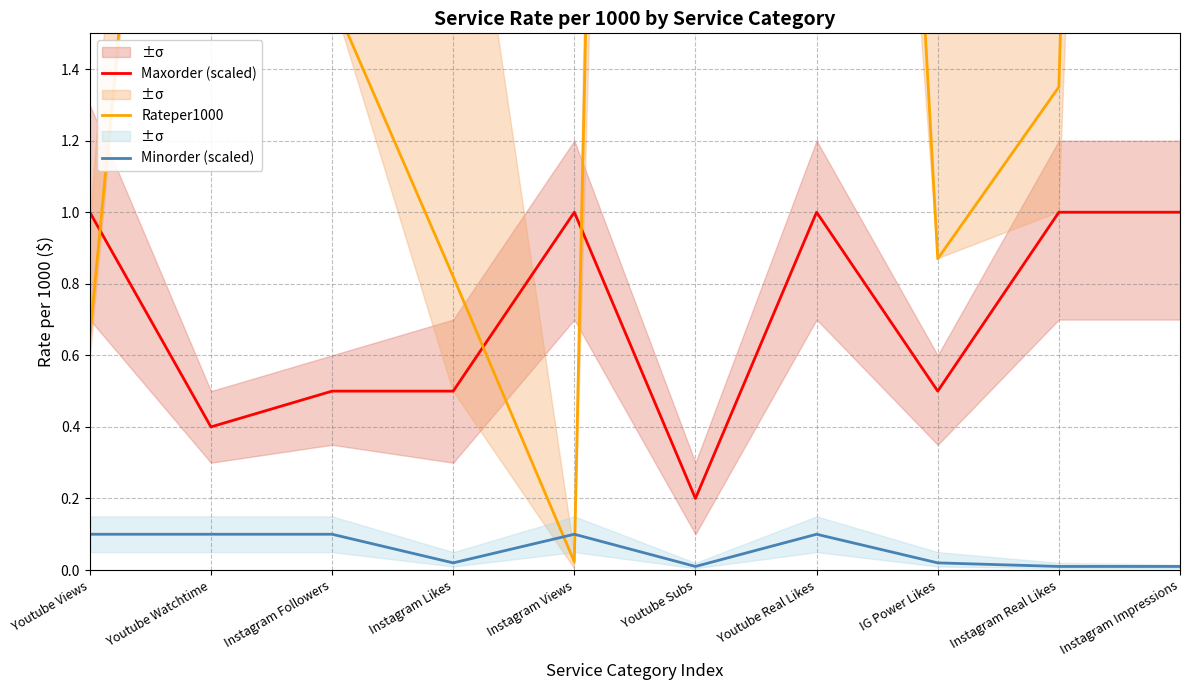

How many values in the Rateper1000 series are below 1?

4